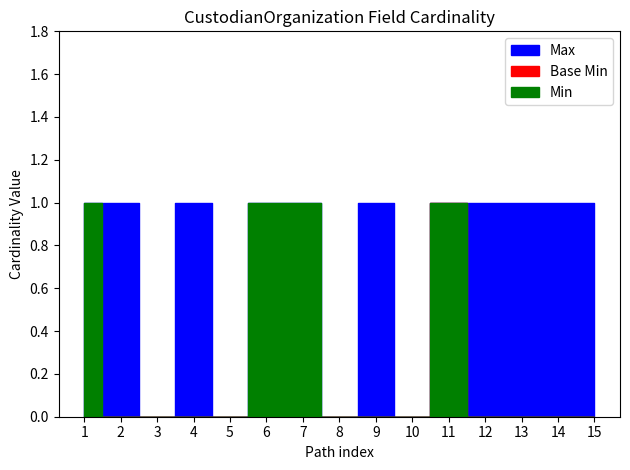

Which series has the largest range (max minus min)?

Max